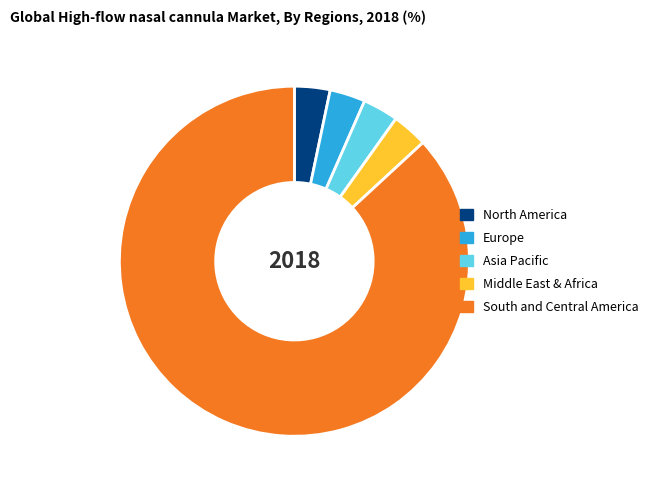

How many segments does this pie chart have?

5